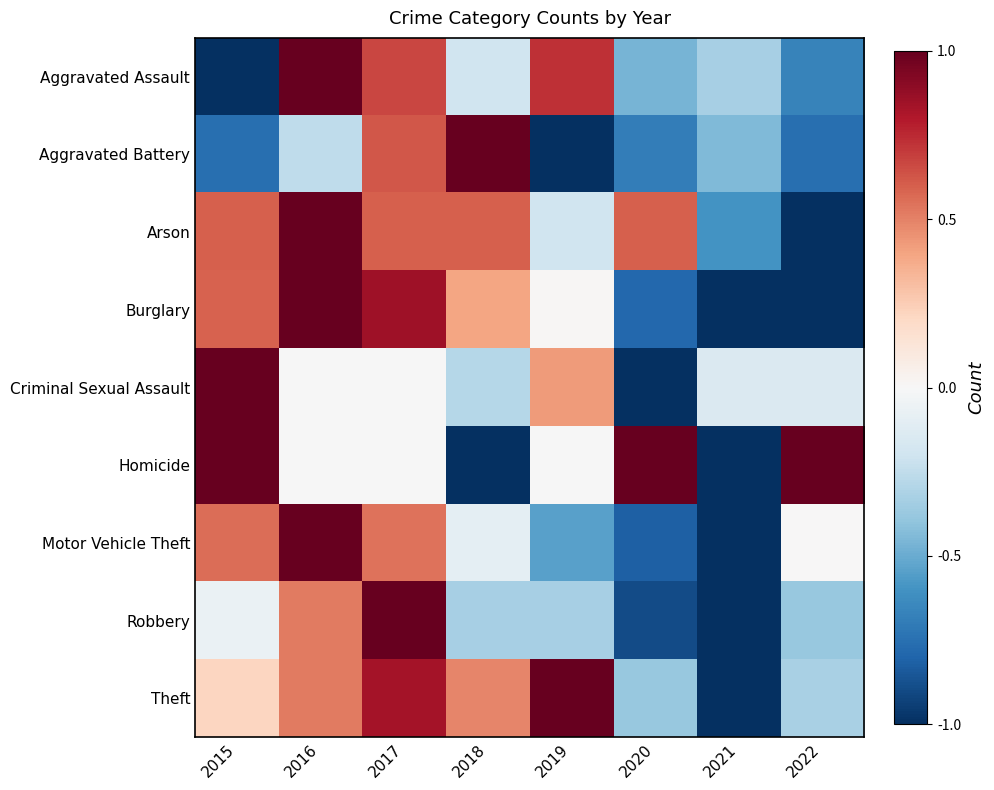

At how many categories does at least one series exceed 0?

7